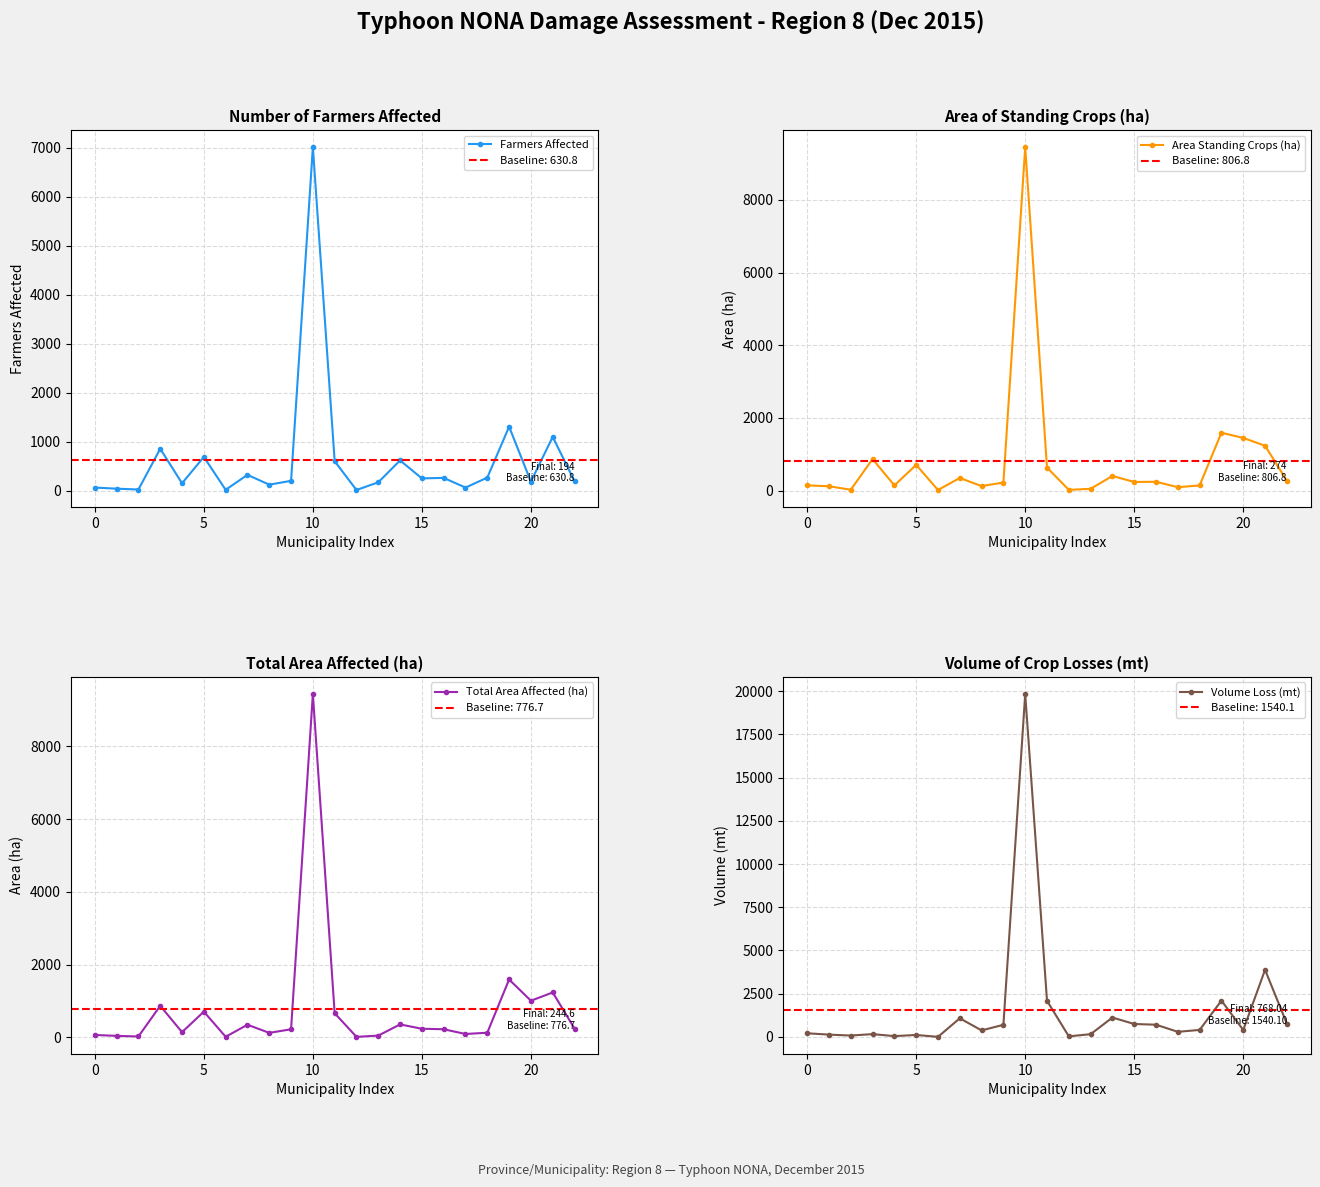

What value does the Volume Loss (mt) series have at 0?

210.3